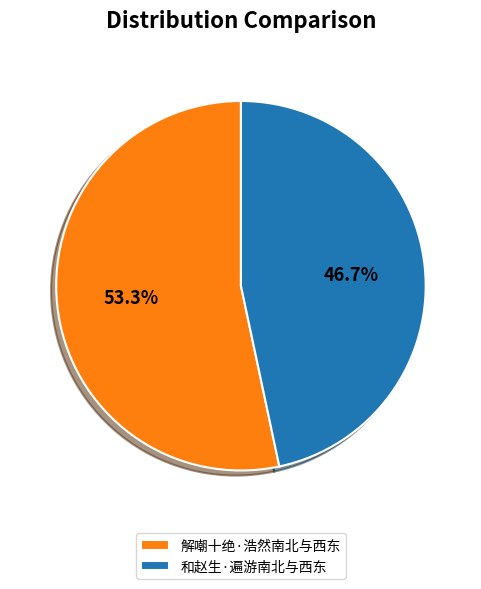

Which has a higher value, 和赵生·遍游南北与西东 or 解嘲十绝·浩然南北与西东?

解嘲十绝·浩然南北与西东